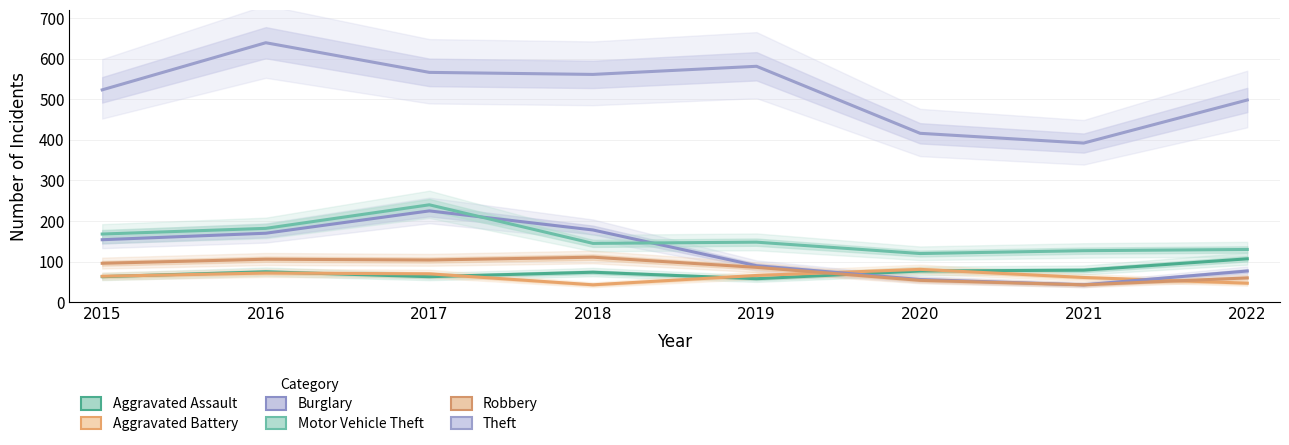

The value of Theft at 2019 is 581. True or false?

True